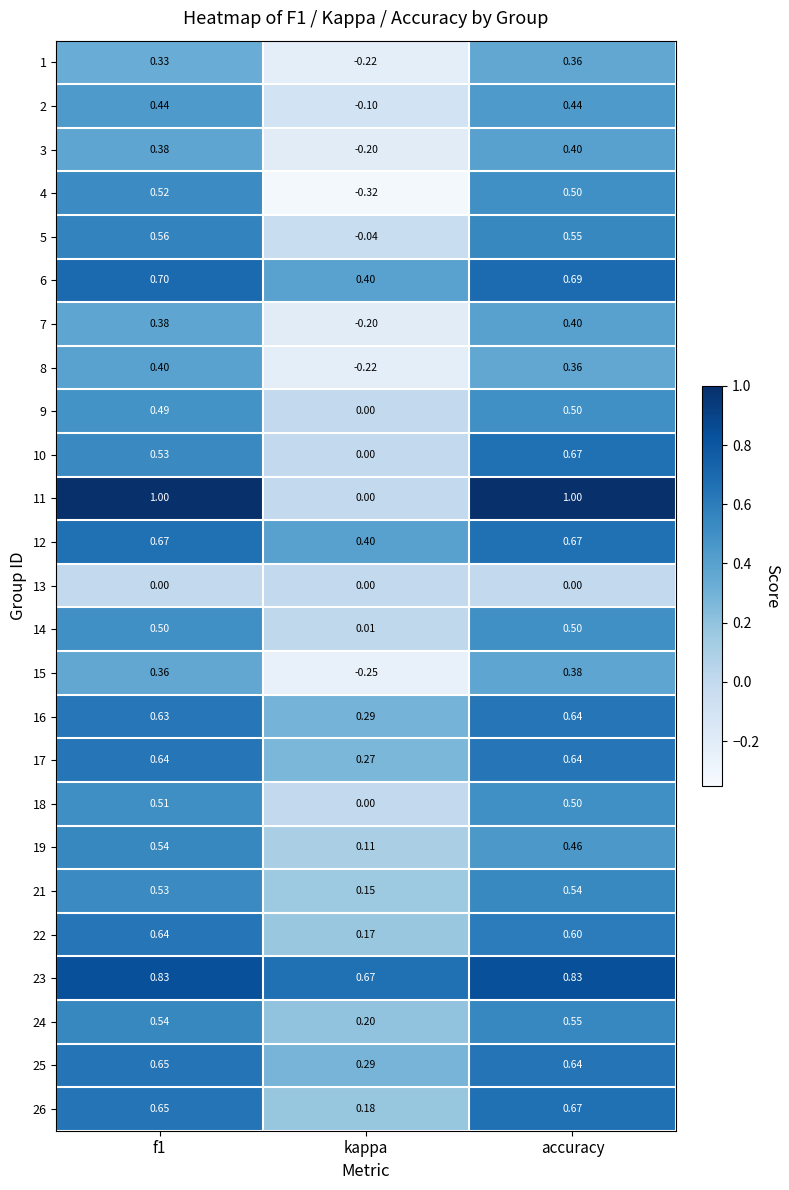

At which label is 1 closest to 0?

kappa